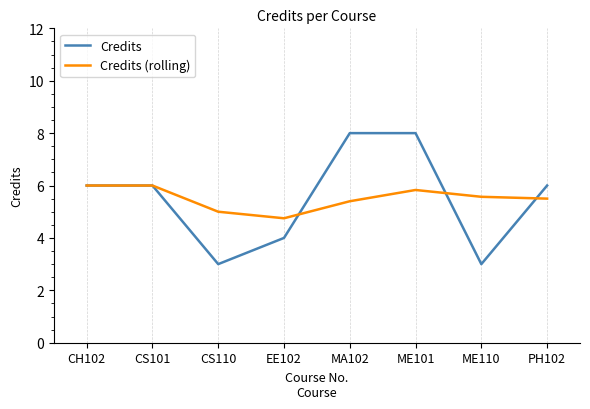

At which label is Credits (rolling) closest to 5?

CS110